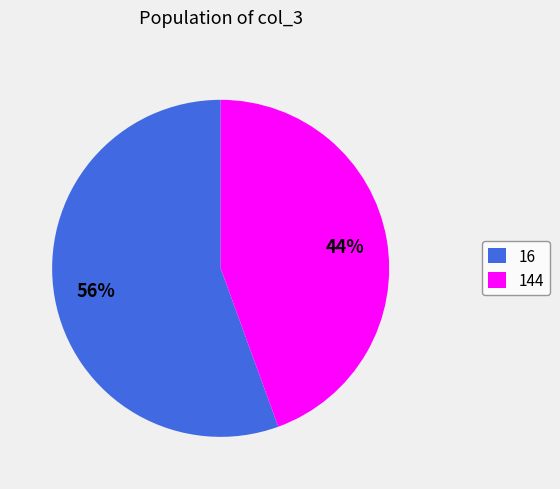

What is the largest slice in the pie chart?

16